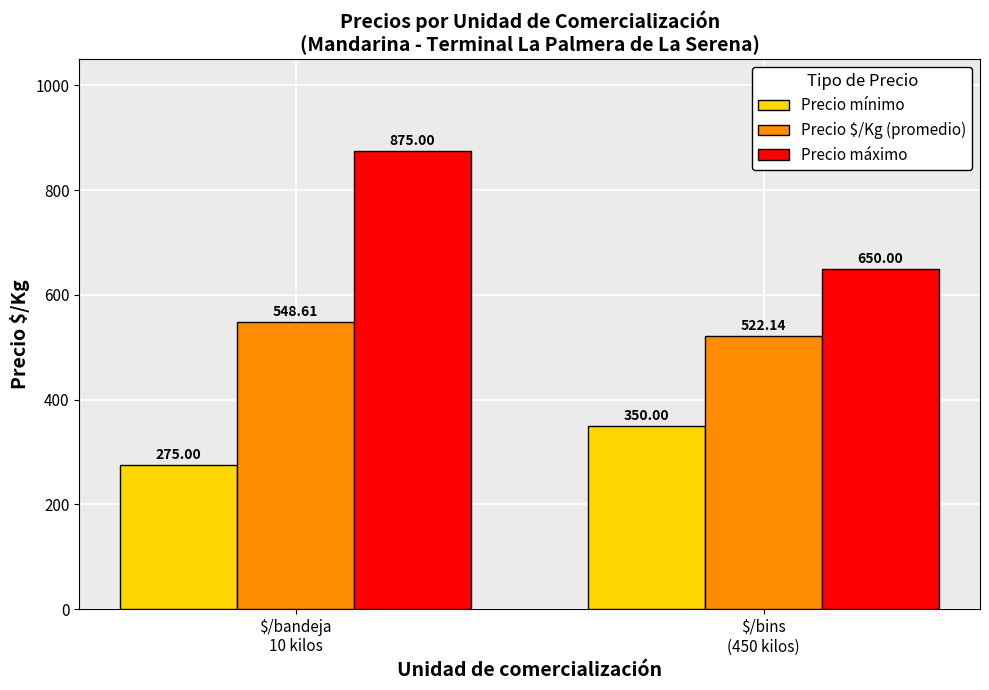

What is the label of the 2nd bar from the right?

$/bandeja
10 kilos